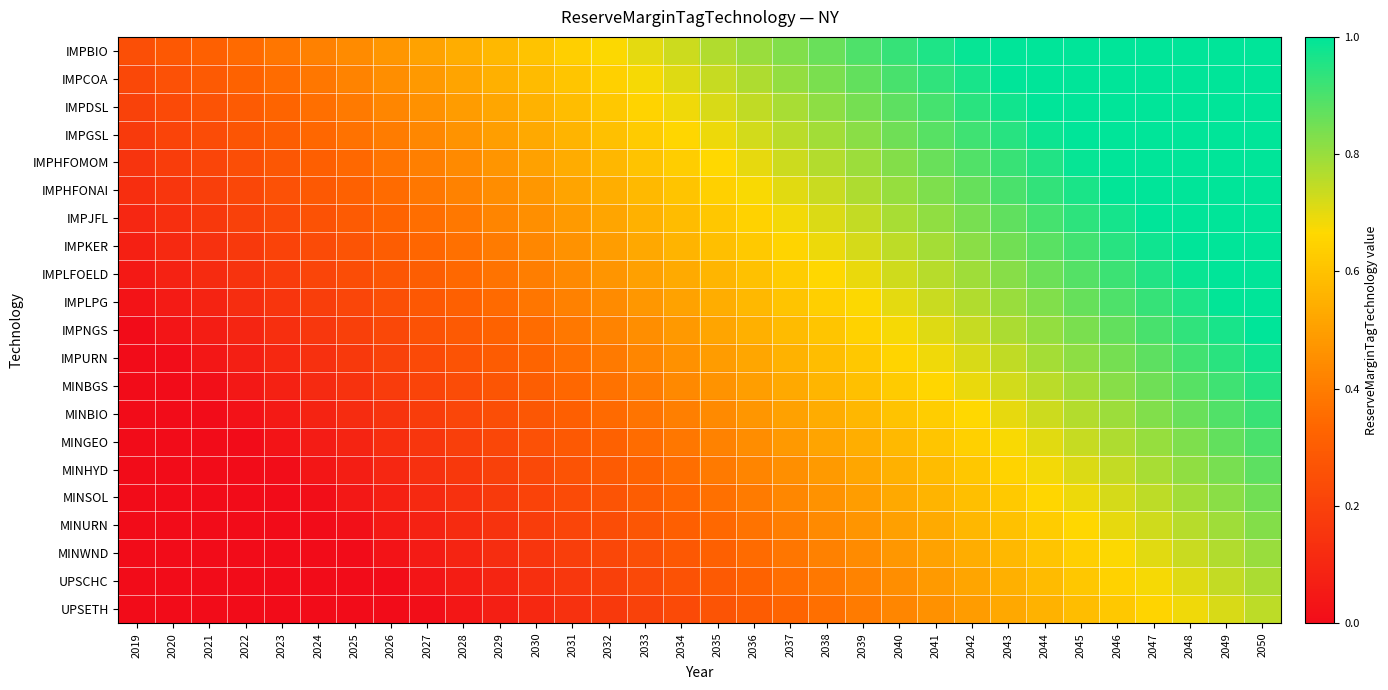

Reading left to right, list all the values displayed in this chart.

IMPBIO: 2019=0.2	2020=0.3	2021=0.3	2022=0.3	2023=0.4	2024=0.4	2025=0.4	2026=0.5	2027=0.5	2028=0.5	2029=0.6	2030=0.6	2031=0.6	2032=0.7	2033=0.7	2034=0.7	2035=0.8	2036=0.8	2037=0.8	2038=0.9	2039=0.9	2040=0.9	2041=1.0	2042=1.0	2043=1.0	2044=1.0	2045=1.0	2046=1.0	2047=1.0	2048=1.0	2049=1.0	2050=1.0
IMPCOA: 2019=0.2	2020=0.3	2021=0.3	2022=0.3	2023=0.4	2024=0.4	2025=0.4	2026=0.5	2027=0.5	2028=0.5	2029=0.5	2030=0.6	2031=0.6	2032=0.6	2033=0.7	2034=0.7	2035=0.7	2036=0.8	2037=0.8	2038=0.8	2039=0.9	2040=0.9	2041=0.9	2042=1.0	2043=1.0	2044=1.0	2045=1.0	2046=1.0	2047=1.0	2048=1.0	2049=1.0	2050=1.0
IMPDSL: 2019=0.2	2020=0.2	2021=0.3	2022=0.3	2023=0.3	2024=0.4	2025=0.4	2026=0.4	2027=0.5	2028=0.5	2029=0.5	2030=0.6	2031=0.6	2032=0.6	2033=0.7	2034=0.7	2035=0.7	2036=0.7	2037=0.8	2038=0.8	2039=0.8	2040=0.9	2041=0.9	2042=0.9	2043=1.0	2044=1.0	2045=1.0	2046=1.0	2047=1.0	2048=1.0	2049=1.0	2050=1.0
IMPGSL: 2019=0.2	2020=0.2	2021=0.2	2022=0.3	2023=0.3	2024=0.3	2025=0.4	2026=0.4	2027=0.4	2028=0.5	2029=0.5	2030=0.5	2031=0.6	2032=0.6	2033=0.6	2034=0.7	2035=0.7	2036=0.7	2037=0.8	2038=0.8	2039=0.8	2040=0.9	2041=0.9	2042=0.9	2043=0.9	2044=1.0	2045=1.0	2046=1.0	2047=1.0	2048=1.0	2049=1.0	2050=1.0
IMPHFOMOM: 2019=0.1	2020=0.2	2021=0.2	2022=0.2	2023=0.3	2024=0.3	2025=0.3	2026=0.4	2027=0.4	2028=0.4	2029=0.5	2030=0.5	2031=0.5	2032=0.6	2033=0.6	2034=0.6	2035=0.7	2036=0.7	2037=0.7	2038=0.8	2039=0.8	2040=0.8	2041=0.9	2042=0.9	2043=0.9	2044=1.0	2045=1.0	2046=1.0	2047=1.0	2048=1.0	2049=1.0	2050=1.0
IMPHFONAI: 2019=0.1	2020=0.2	2021=0.2	2022=0.2	2023=0.3	2024=0.3	2025=0.3	2026=0.4	2027=0.4	2028=0.4	2029=0.4	2030=0.5	2031=0.5	2032=0.5	2033=0.6	2034=0.6	2035=0.6	2036=0.7	2037=0.7	2038=0.7	2039=0.8	2040=0.8	2041=0.8	2042=0.9	2043=0.9	2044=0.9	2045=1.0	2046=1.0	2047=1.0	2048=1.0	2049=1.0	2050=1.0
IMPJFL: 2019=0.1	2020=0.1	2021=0.2	2022=0.2	2023=0.2	2024=0.3	2025=0.3	2026=0.3	2027=0.4	2028=0.4	2029=0.4	2030=0.5	2031=0.5	2032=0.5	2033=0.6	2034=0.6	2035=0.6	2036=0.6	2037=0.7	2038=0.7	2039=0.7	2040=0.8	2041=0.8	2042=0.8	2043=0.9	2044=0.9	2045=0.9	2046=1.0	2047=1.0	2048=1.0	2049=1.0	2050=1.0
IMPKER: 2019=0.1	2020=0.1	2021=0.1	2022=0.2	2023=0.2	2024=0.2	2025=0.3	2026=0.3	2027=0.3	2028=0.4	2029=0.4	2030=0.4	2031=0.5	2032=0.5	2033=0.5	2034=0.6	2035=0.6	2036=0.6	2037=0.7	2038=0.7	2039=0.7	2040=0.8	2041=0.8	2042=0.8	2043=0.8	2044=0.9	2045=0.9	2046=0.9	2047=1.0	2048=1.0	2049=1.0	2050=1.0
IMPLFOELD: 2019=0.0	2020=0.1	2021=0.1	2022=0.1	2023=0.2	2024=0.2	2025=0.2	2026=0.3	2027=0.3	2028=0.3	2029=0.4	2030=0.4	2031=0.4	2032=0.5	2033=0.5	2034=0.5	2035=0.6	2036=0.6	2037=0.6	2038=0.7	2039=0.7	2040=0.7	2041=0.8	2042=0.8	2043=0.8	2044=0.9	2045=0.9	2046=0.9	2047=1.0	2048=1.0	2049=1.0	2050=1.0
IMPLPG: 2019=0.0	2020=0.1	2021=0.1	2022=0.1	2023=0.2	2024=0.2	2025=0.2	2026=0.3	2027=0.3	2028=0.3	2029=0.3	2030=0.4	2031=0.4	2032=0.4	2033=0.5	2034=0.5	2035=0.5	2036=0.6	2037=0.6	2038=0.6	2039=0.7	2040=0.7	2041=0.7	2042=0.8	2043=0.8	2044=0.8	2045=0.9	2046=0.9	2047=0.9	2048=1.0	2049=1.0	2050=1.0
IMPNGS: 2019=0.0	2020=0.0	2021=0.1	2022=0.1	2023=0.1	2024=0.2	2025=0.2	2026=0.2	2027=0.3	2028=0.3	2029=0.3	2030=0.4	2031=0.4	2032=0.4	2033=0.5	2034=0.5	2035=0.5	2036=0.5	2037=0.6	2038=0.6	2039=0.6	2040=0.7	2041=0.7	2042=0.7	2043=0.8	2044=0.8	2045=0.8	2046=0.9	2047=0.9	2048=0.9	2049=1.0	2050=1.0
IMPURN: 2019=0.0	2020=0.0	2021=0.0	2022=0.1	2023=0.1	2024=0.1	2025=0.2	2026=0.2	2027=0.2	2028=0.3	2029=0.3	2030=0.3	2031=0.4	2032=0.4	2033=0.4	2034=0.5	2035=0.5	2036=0.5	2037=0.6	2038=0.6	2039=0.6	2040=0.7	2041=0.7	2042=0.7	2043=0.7	2044=0.8	2045=0.8	2046=0.8	2047=0.9	2048=0.9	2049=0.9	2050=1.0
MINBGS: 2019=0.0	2020=0.0	2021=0.0	2022=0.0	2023=0.1	2024=0.1	2025=0.1	2026=0.2	2027=0.2	2028=0.2	2029=0.3	2030=0.3	2031=0.3	2032=0.4	2033=0.4	2034=0.4	2035=0.5	2036=0.5	2037=0.5	2038=0.6	2039=0.6	2040=0.6	2041=0.7	2042=0.7	2043=0.7	2044=0.8	2045=0.8	2046=0.8	2047=0.9	2048=0.9	2049=0.9	2050=0.9
MINBIO: 2019=0.0	2020=0.0	2021=0.0	2022=0.0	2023=0.1	2024=0.1	2025=0.1	2026=0.2	2027=0.2	2028=0.2	2029=0.2	2030=0.3	2031=0.3	2032=0.3	2033=0.4	2034=0.4	2035=0.4	2036=0.5	2037=0.5	2038=0.5	2039=0.6	2040=0.6	2041=0.6	2042=0.7	2043=0.7	2044=0.7	2045=0.8	2046=0.8	2047=0.8	2048=0.9	2049=0.9	2050=0.9
MINGEO: 2019=0.0	2020=0.0	2021=0.0	2022=0.0	2023=0.0	2024=0.1	2025=0.1	2026=0.1	2027=0.2	2028=0.2	2029=0.2	2030=0.3	2031=0.3	2032=0.3	2033=0.4	2034=0.4	2035=0.4	2036=0.4	2037=0.5	2038=0.5	2039=0.5	2040=0.6	2041=0.6	2042=0.6	2043=0.7	2044=0.7	2045=0.7	2046=0.8	2047=0.8	2048=0.8	2049=0.9	2050=0.9
MINHYD: 2019=0.0	2020=0.0	2021=0.0	2022=0.0	2023=0.0	2024=0.0	2025=0.1	2026=0.1	2027=0.1	2028=0.2	2029=0.2	2030=0.2	2031=0.3	2032=0.3	2033=0.3	2034=0.4	2035=0.4	2036=0.4	2037=0.5	2038=0.5	2039=0.5	2040=0.6	2041=0.6	2042=0.6	2043=0.6	2044=0.7	2045=0.7	2046=0.7	2047=0.8	2048=0.8	2049=0.8	2050=0.9
MINSOL: 2019=0.0	2020=0.0	2021=0.0	2022=0.0	2023=0.0	2024=0.0	2025=0.0	2026=0.1	2027=0.1	2028=0.1	2029=0.2	2030=0.2	2031=0.2	2032=0.3	2033=0.3	2034=0.3	2035=0.4	2036=0.4	2037=0.4	2038=0.5	2039=0.5	2040=0.5	2041=0.6	2042=0.6	2043=0.6	2044=0.7	2045=0.7	2046=0.7	2047=0.8	2048=0.8	2049=0.8	2050=0.8
MINURN: 2019=0.0	2020=0.0	2021=0.0	2022=0.0	2023=0.0	2024=0.0	2025=0.0	2026=0.1	2027=0.1	2028=0.1	2029=0.1	2030=0.2	2031=0.2	2032=0.2	2033=0.3	2034=0.3	2035=0.3	2036=0.4	2037=0.4	2038=0.4	2039=0.5	2040=0.5	2041=0.5	2042=0.6	2043=0.6	2044=0.6	2045=0.7	2046=0.7	2047=0.7	2048=0.8	2049=0.8	2050=0.8
MINWND: 2019=0.0	2020=0.0	2021=0.0	2022=0.0	2023=0.0	2024=0.0	2025=0.0	2026=0.0	2027=0.1	2028=0.1	2029=0.1	2030=0.2	2031=0.2	2032=0.2	2033=0.3	2034=0.3	2035=0.3	2036=0.3	2037=0.4	2038=0.4	2039=0.4	2040=0.5	2041=0.5	2042=0.5	2043=0.6	2044=0.6	2045=0.6	2046=0.7	2047=0.7	2048=0.7	2049=0.8	2050=0.8
UPSCHC: 2019=0.0	2020=0.0	2021=0.0	2022=0.0	2023=0.0	2024=0.0	2025=0.0	2026=0.0	2027=0.0	2028=0.1	2029=0.1	2030=0.1	2031=0.2	2032=0.2	2033=0.2	2034=0.3	2035=0.3	2036=0.3	2037=0.4	2038=0.4	2039=0.4	2040=0.5	2041=0.5	2042=0.5	2043=0.5	2044=0.6	2045=0.6	2046=0.6	2047=0.7	2048=0.7	2049=0.7	2050=0.8
UPSETH: 2019=0.0	2020=0.0	2021=0.0	2022=0.0	2023=0.0	2024=0.0	2025=0.0	2026=0.0	2027=0.0	2028=0.0	2029=0.1	2030=0.1	2031=0.1	2032=0.2	2033=0.2	2034=0.2	2035=0.3	2036=0.3	2037=0.3	2038=0.4	2039=0.4	2040=0.4	2041=0.5	2042=0.5	2043=0.5	2044=0.6	2045=0.6	2046=0.6	2047=0.7	2048=0.7	2049=0.7	2050=0.8